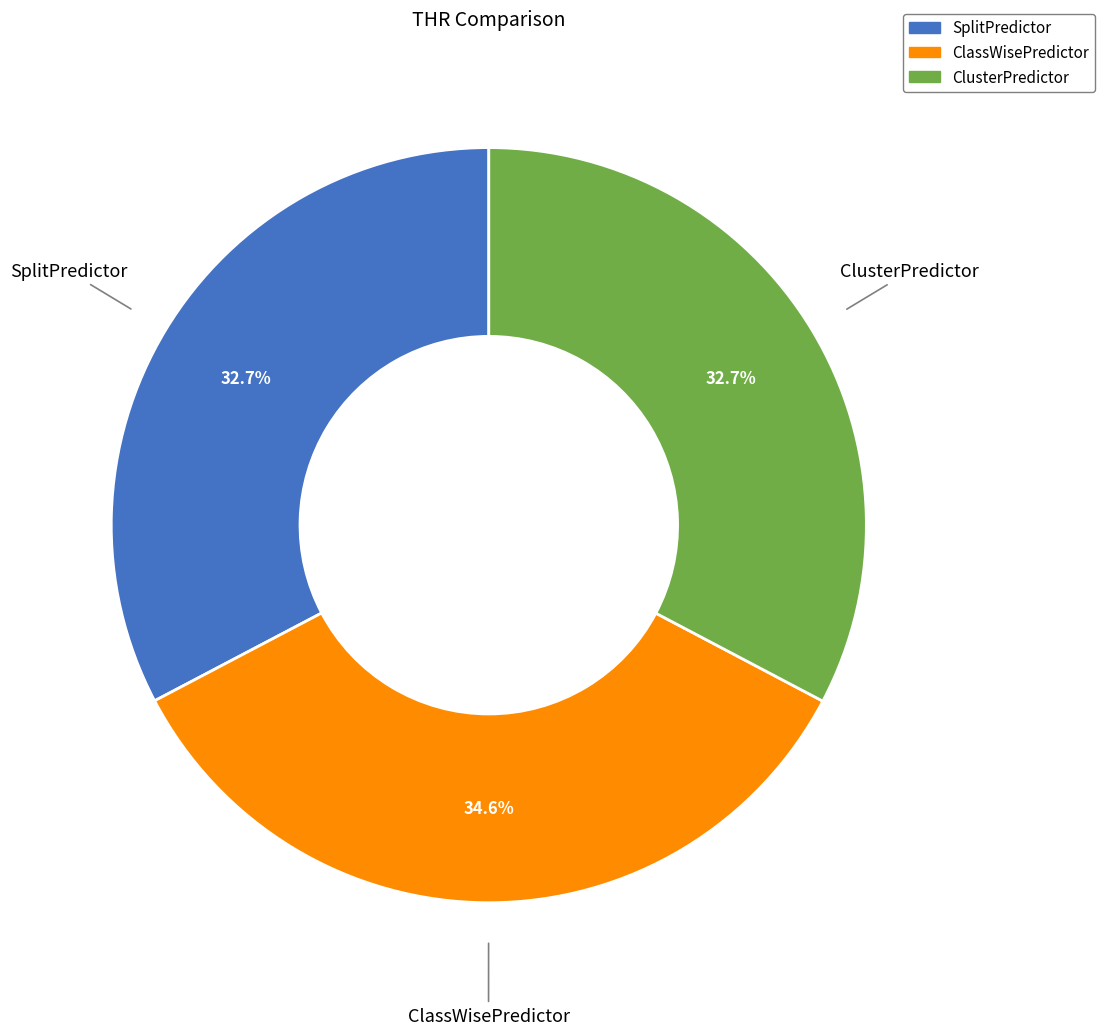

To the nearest percent, what percentage of the pie is ClassWisePredictor?

35%